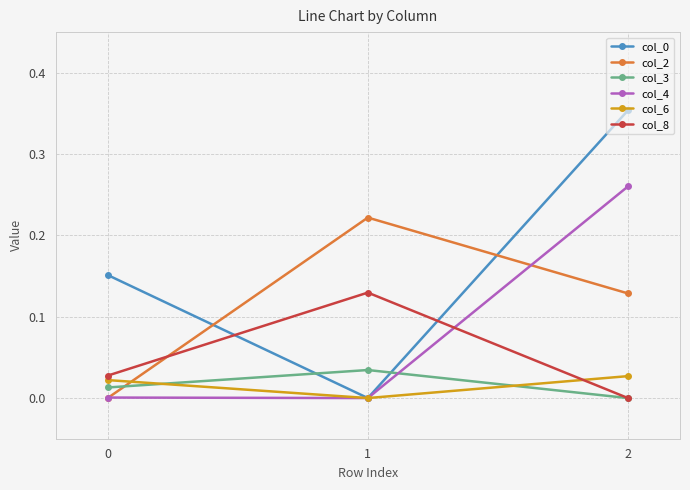

Is the value of col_0 at 1 greater than the value of col_8 at 1?

No